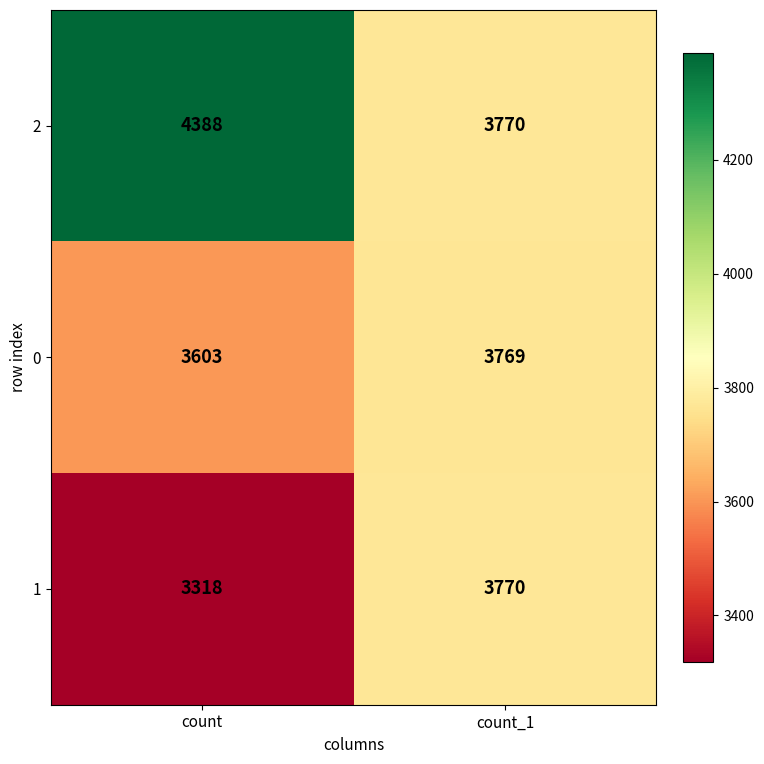

Which category has the lowest value in the 2 series?

count_1